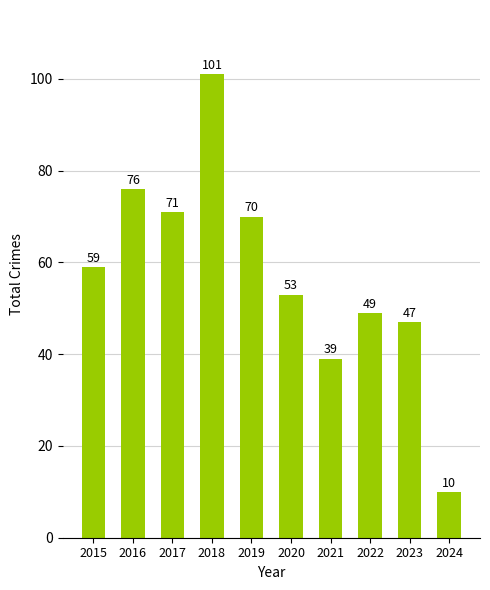

Rank the categories by value from lowest to highest.

2024, 2021, 2023, 2022, 2020, 2015, 2019, 2017, 2016, 2018